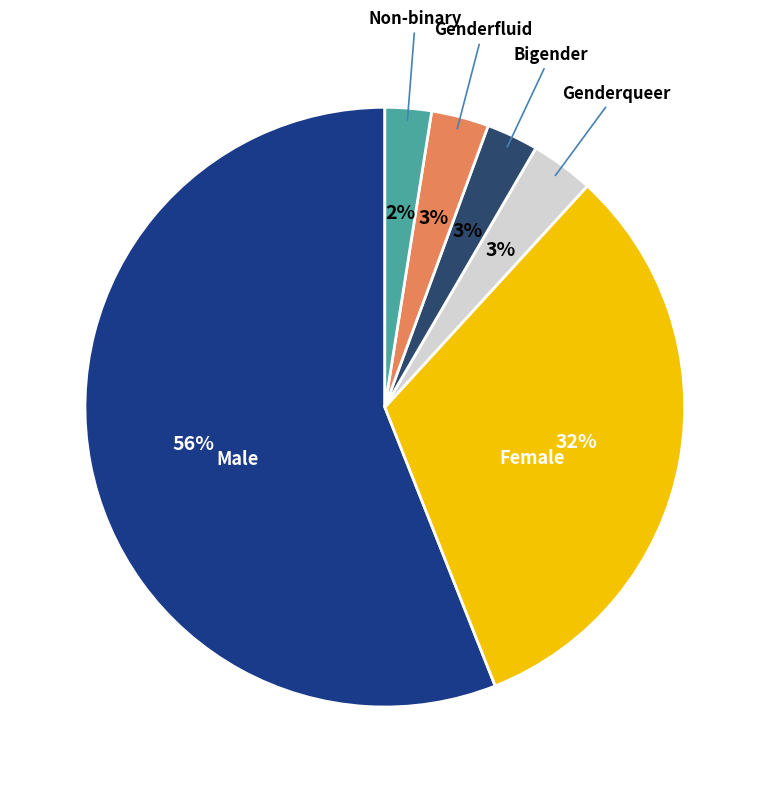

Which slice is the largest?

Male